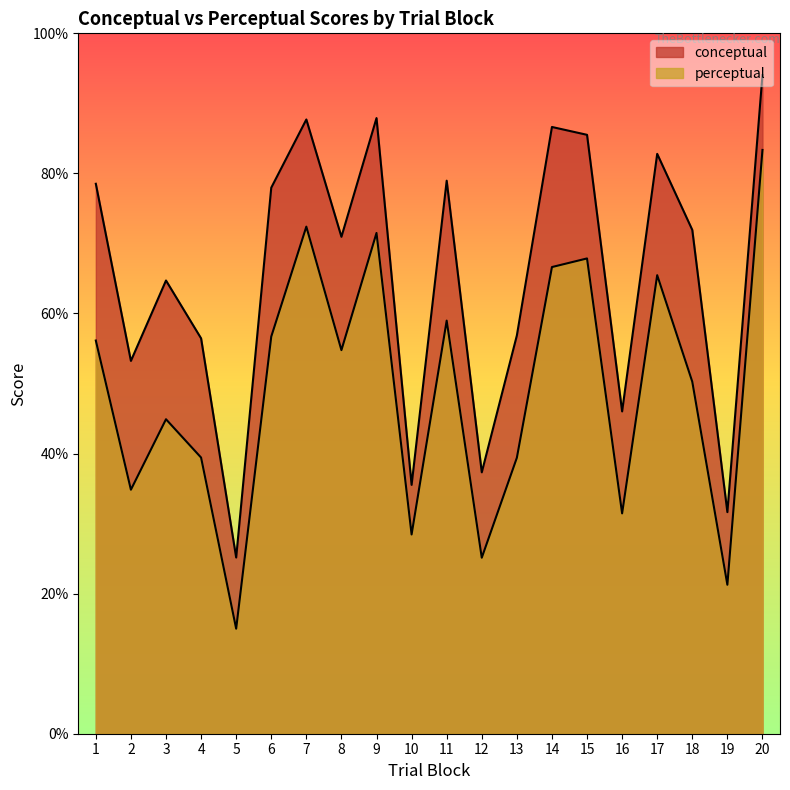

True or false: perceptual and conceptual intersect in this chart.

False